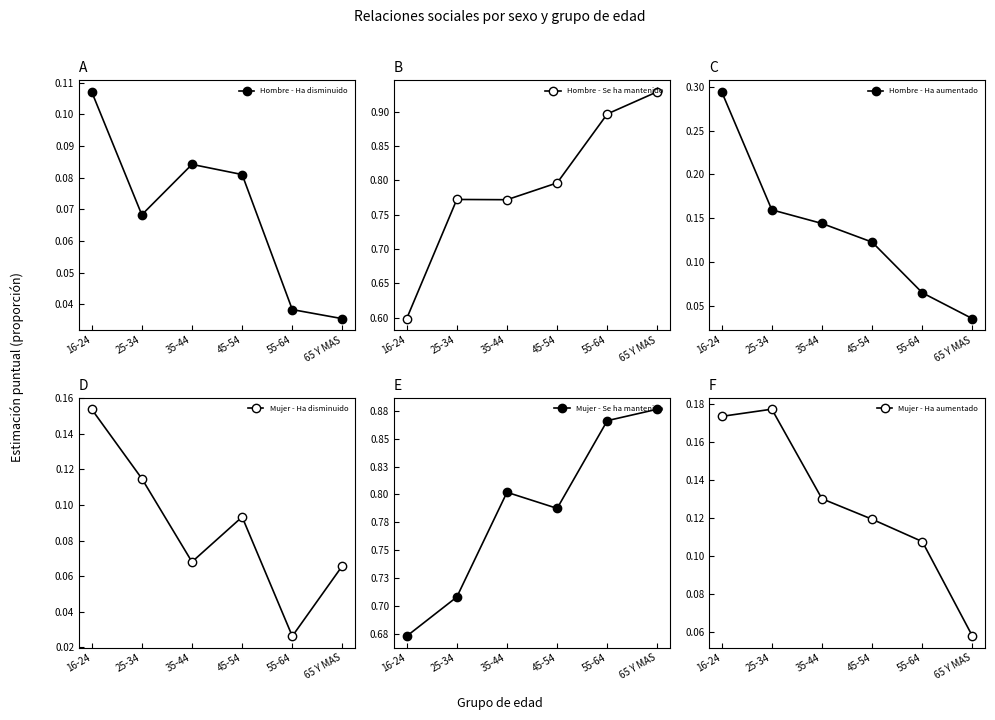

Reading left to right, list all the values displayed in this chart.

Hombre - Ha disminuido: 16-24=0.1	25-34=0.1	35-44=0.1	45-54=0.1	55-64=0.0	65 Y MAS=0.0
Hombre - Se ha mantenido: 16-24=0.6	25-34=0.8	35-44=0.8	45-54=0.8	55-64=0.9	65 Y MAS=0.9
Hombre - Ha aumentado: 16-24=0.3	25-34=0.2	35-44=0.1	45-54=0.1	55-64=0.1	65 Y MAS=0.0
Mujer - Ha disminuido: 16-24=0.2	25-34=0.1	35-44=0.1	45-54=0.1	55-64=0.0	65 Y MAS=0.1
Mujer - Se ha mantenido: 16-24=0.7	25-34=0.7	35-44=0.8	45-54=0.8	55-64=0.9	65 Y MAS=0.9
Mujer - Ha aumentado: 16-24=0.2	25-34=0.2	35-44=0.1	45-54=0.1	55-64=0.1	65 Y MAS=0.1